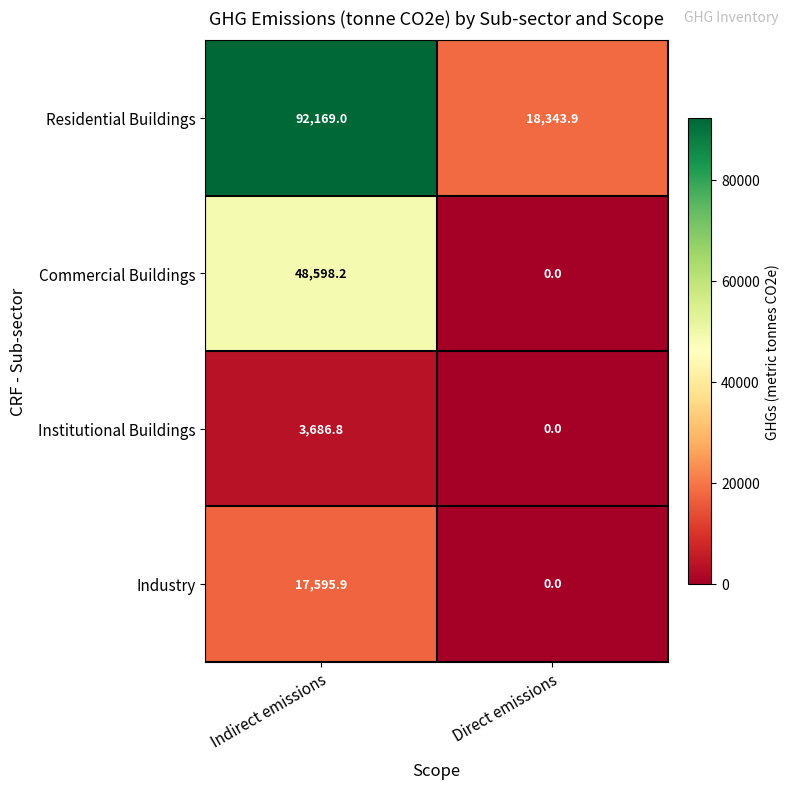

Is the value of Industry at Indirect emissions greater than the value of Institutional Buildings at Direct emissions?

Yes